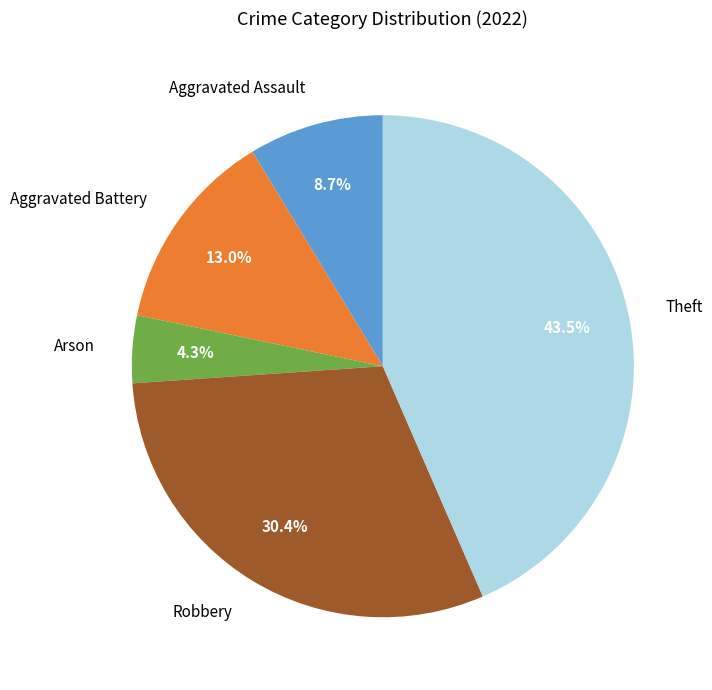

Does any single category account for the majority?

No